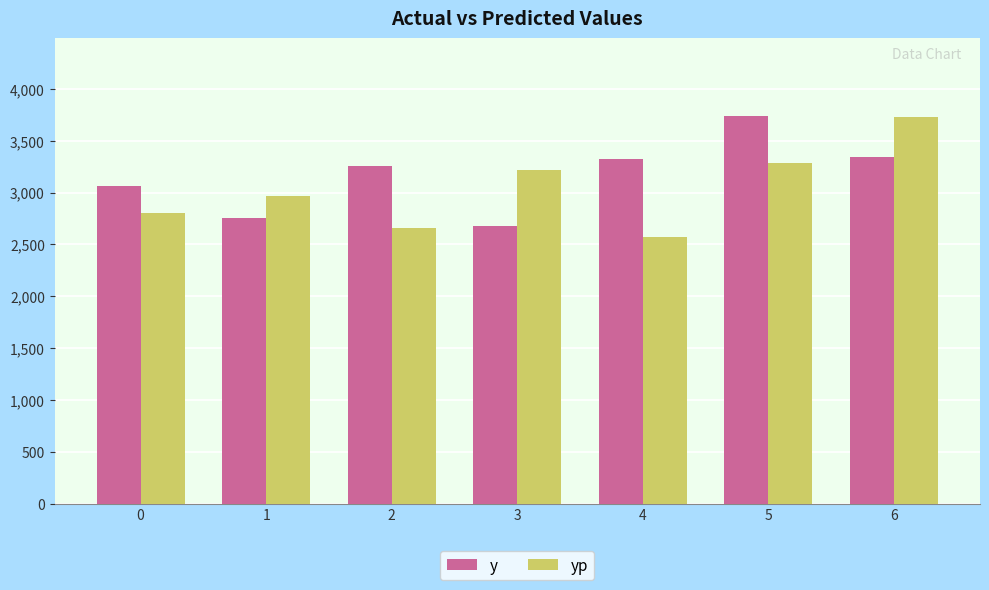

Reading left to right, transcribe all the data shown in this chart.

y: 0=3060.0	1=2760.0	2=3260.0	3=2680.0	4=3320.0	5=3740.0	6=3340.0
yp: 0=2808.1	1=2966.8	2=2662.4	3=3214.0	4=2576.8	5=3287.2	6=3732.5